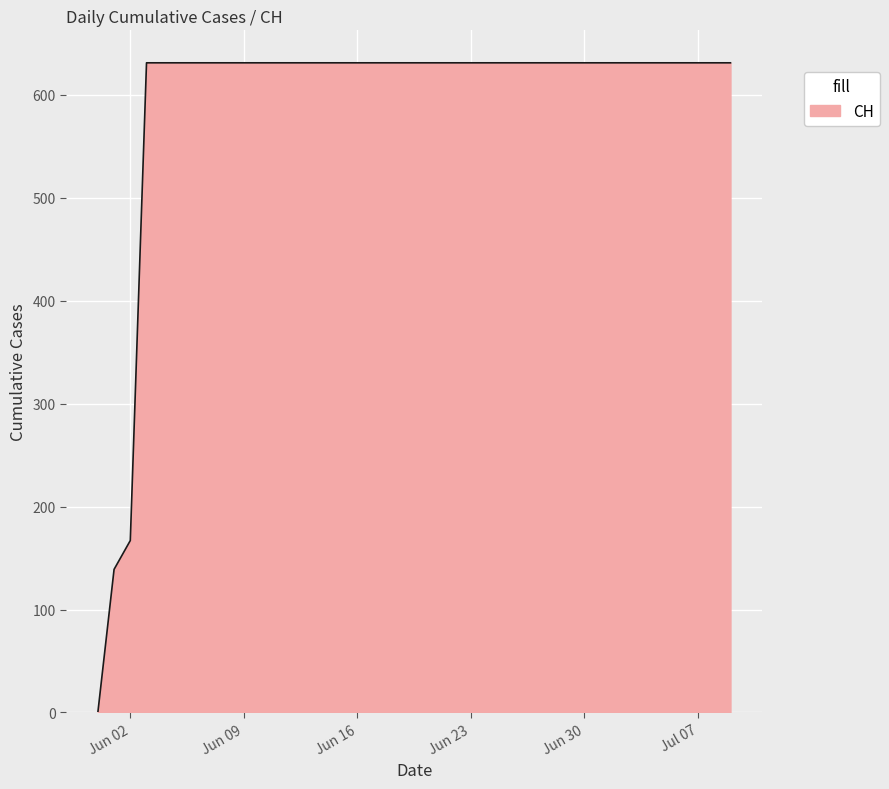

What is the greatest value displayed?

631